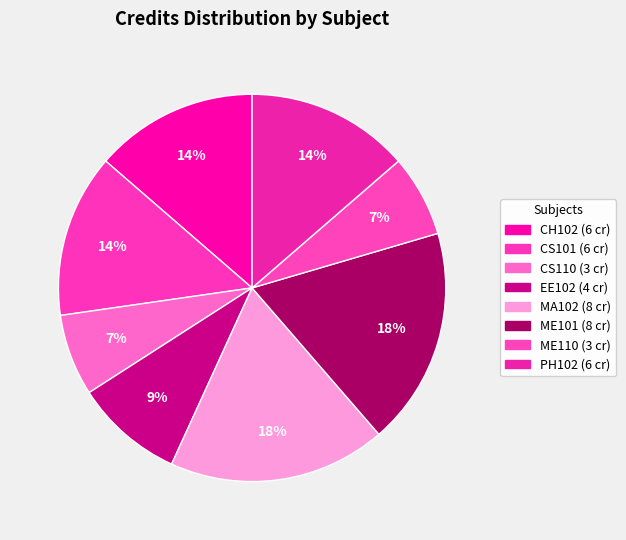

True or false: CS101 accounts for 19% of the total.

False